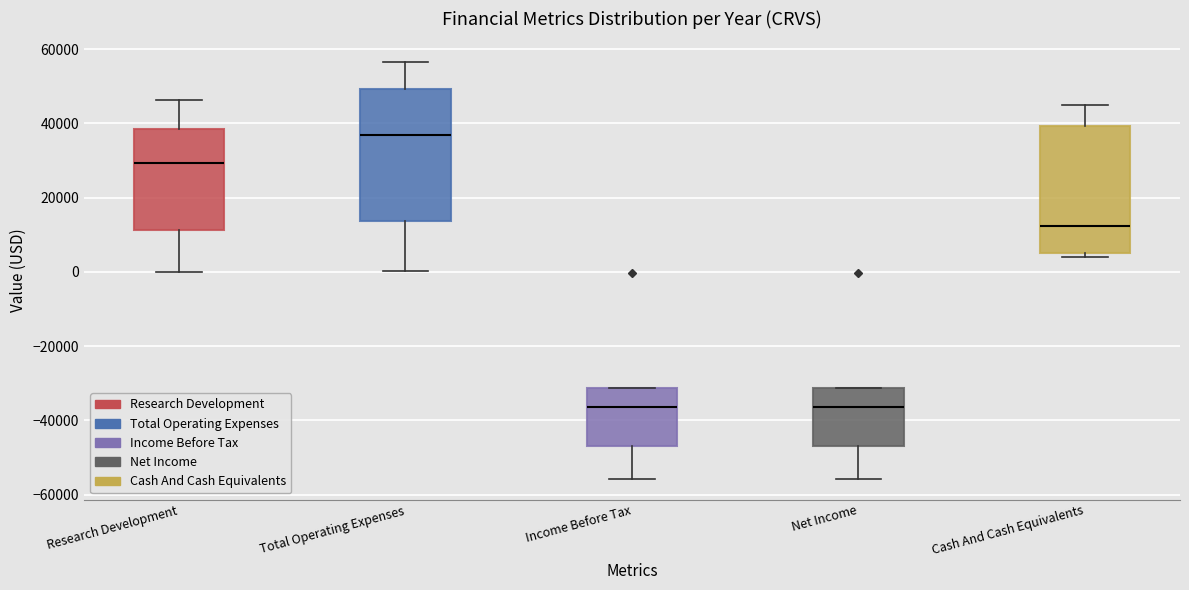

Reading left to right, transcribe this box plot: for each box, give where its median line is, the range the box spans, and where its two whiskers end, as read against the y-axis. The values are not printed on the chart, so give them approximately, as read against the axis.

Research Development: median 30000, box 12000 to 38000, whiskers 0 to 46000
Total Operating Expenses: median 38000, box 14000 to 50000, whiskers 0 to 56000
Income Before Tax: median -36000, box -46000 to -32000, whiskers -56000 to -32000
Net Income: median -36000, box -46000 to -32000, whiskers -56000 to -32000
Cash And Cash Equivalents: median 12000, box 6000 to 40000, whiskers 4000 to 46000